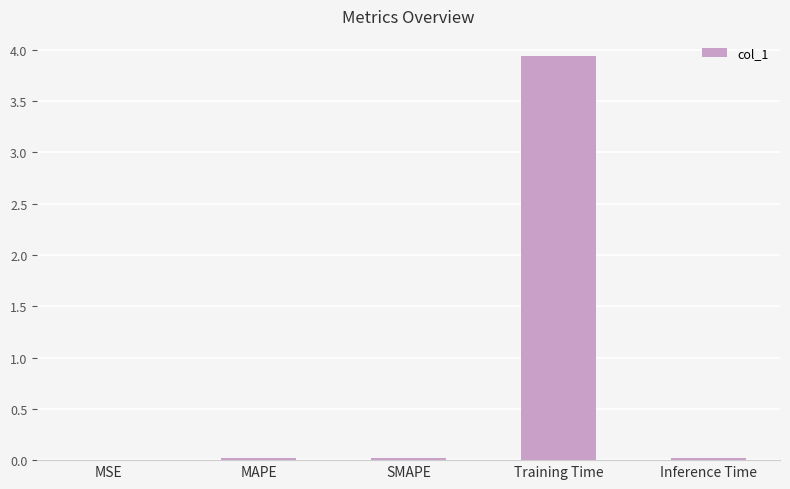

What is the maximum value shown in the chart?

3.9